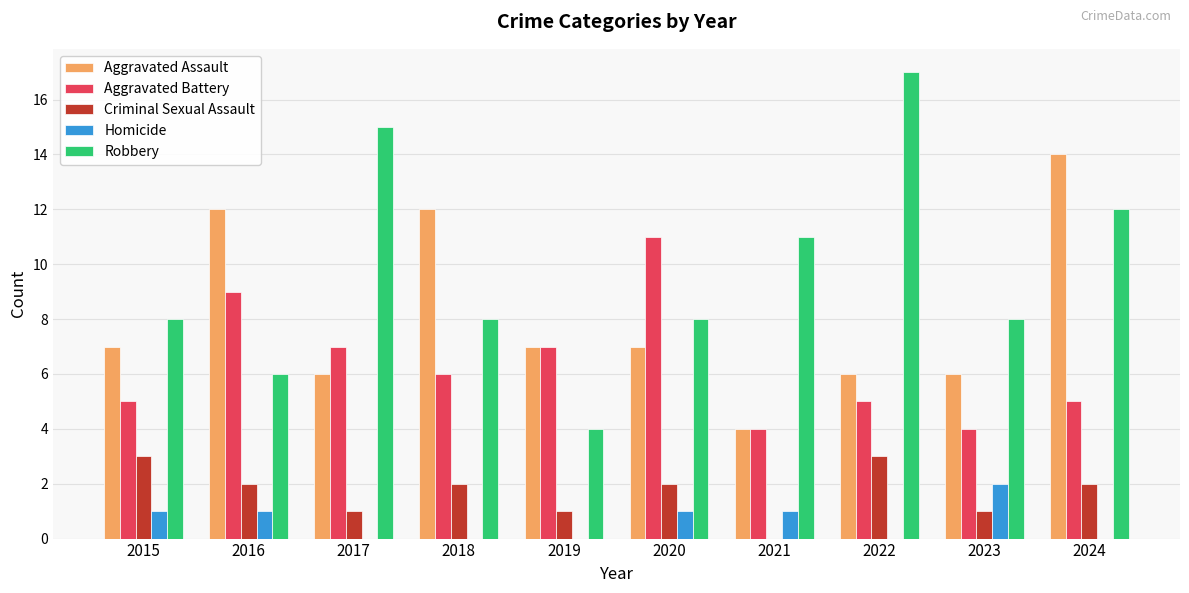

Reading left to right, extract all data points from this chart.

Aggravated Assault: 2015=7	2016=12	2017=6	2018=12	2019=7	2020=7	2021=4	2022=6	2023=6	2024=14
Aggravated Battery: 2015=5	2016=9	2017=7	2018=6	2019=7	2020=11	2021=4	2022=5	2023=4	2024=5
Criminal Sexual Assault: 2015=3	2016=2	2017=1	2018=2	2019=1	2020=2	2021=0	2022=3	2023=1	2024=2
Homicide: 2015=1	2016=1	2017=0	2018=0	2019=0	2020=1	2021=1	2022=0	2023=2	2024=0
Robbery: 2015=8	2016=6	2017=15	2018=8	2019=4	2020=8	2021=11	2022=17	2023=8	2024=12